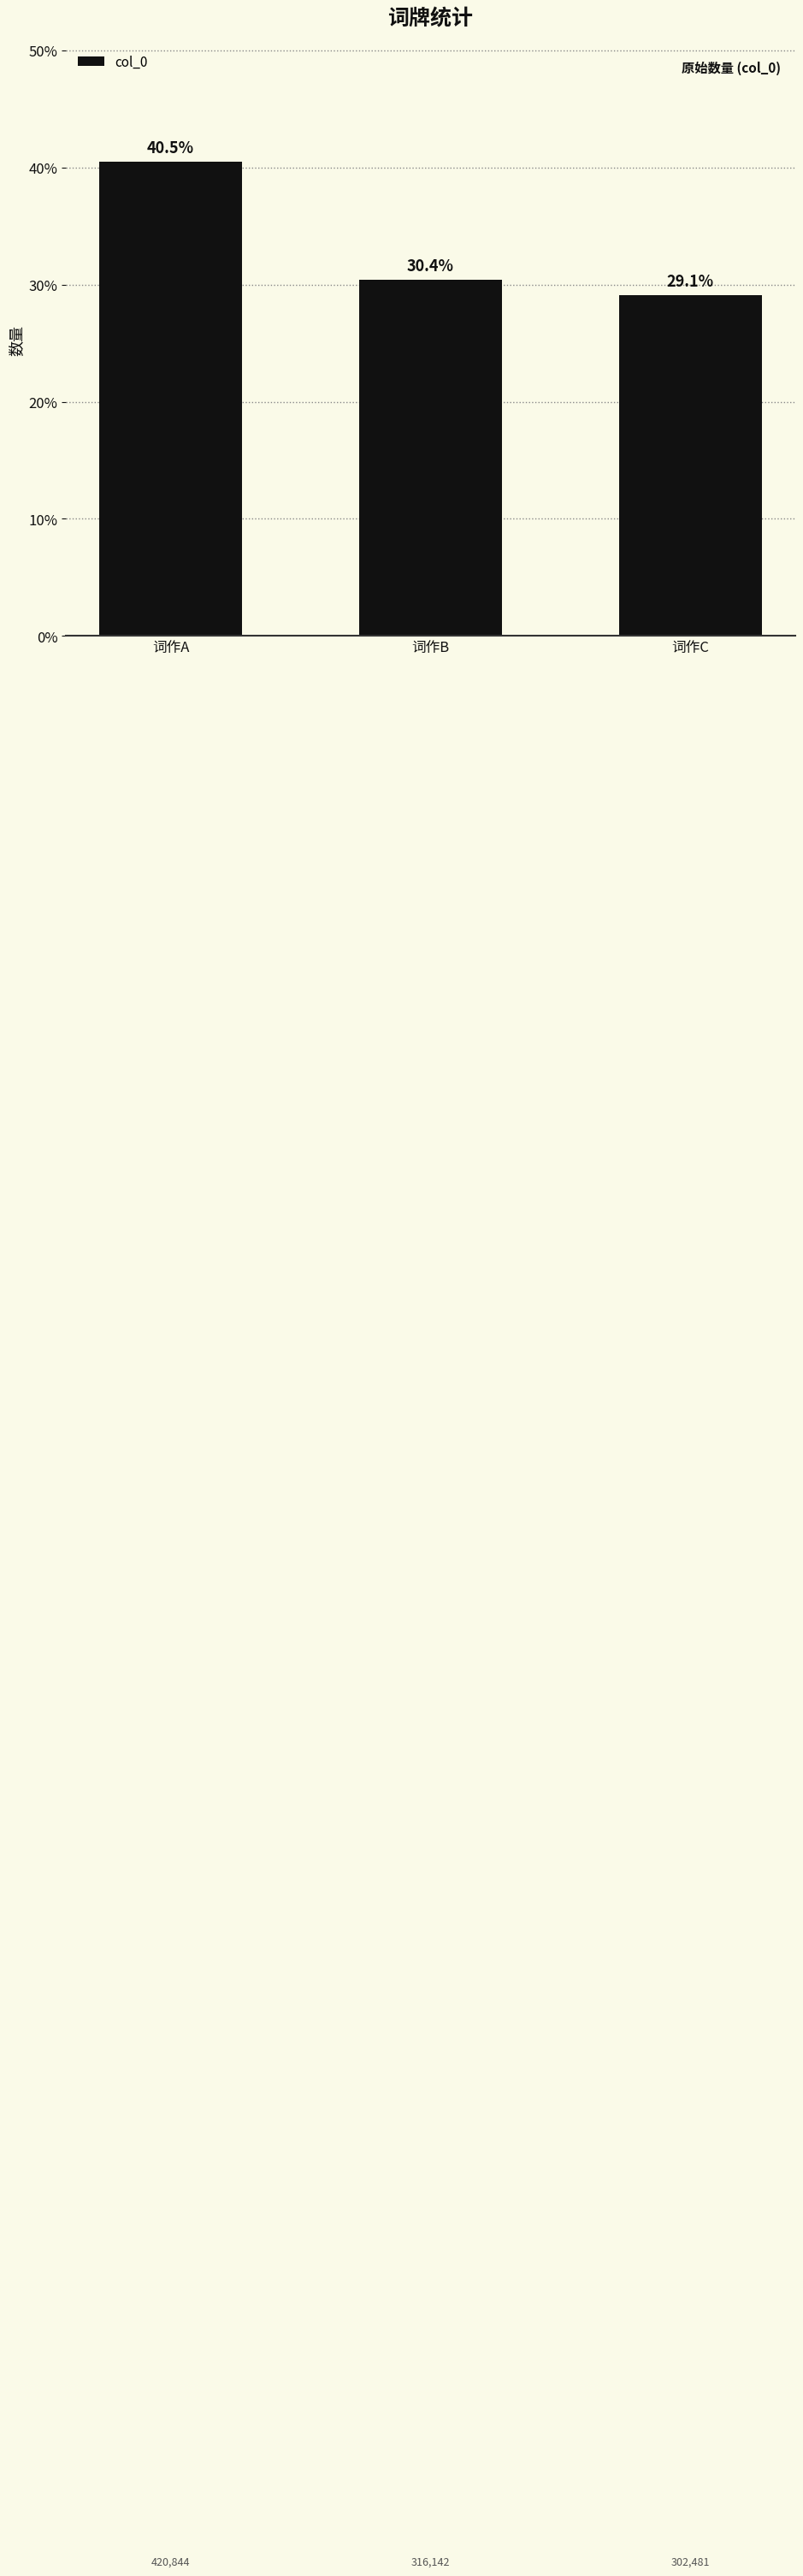

Reading right to left, list all the values displayed in this chart.

词作C=29.1	词作B=30.4	词作A=40.5